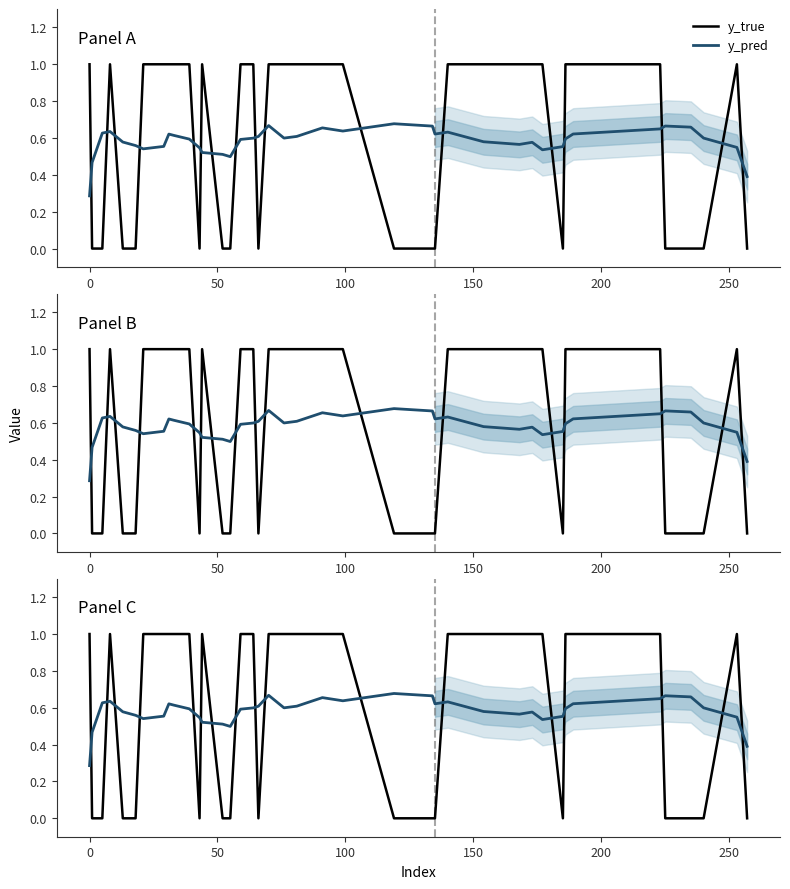

Rank the series by their maximum value, from highest to lowest.

y_true, y_pred